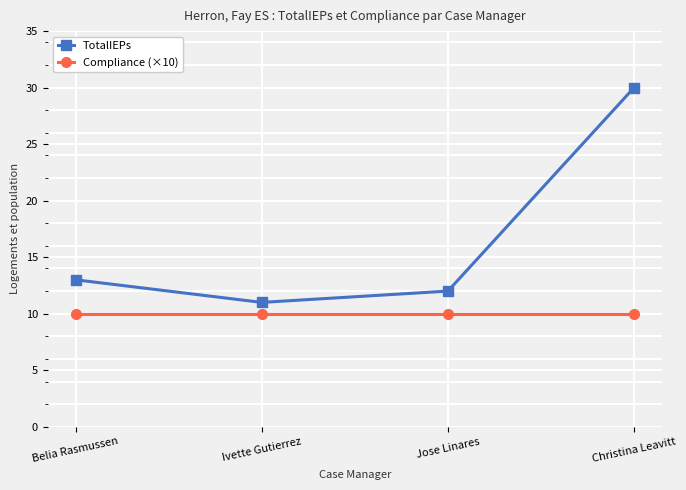

The Compliance (×10) series shows 10 at Ivette Gutierrez. True or false?

True